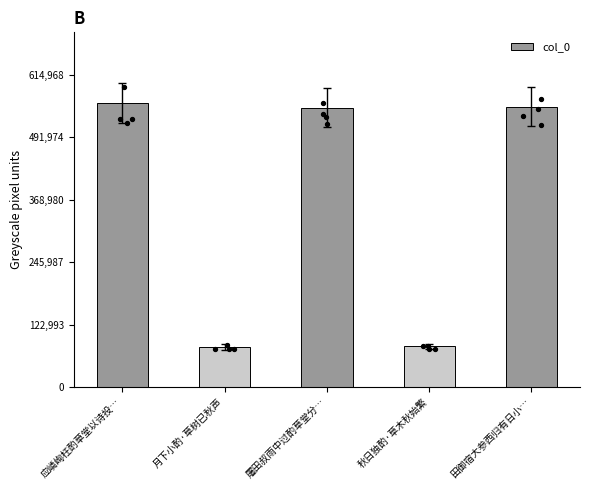

What is the ratio of the value at 秋日独酌·草木秋始繁 to the value at 屠田叔雨中过酌草堂分…?

0.1